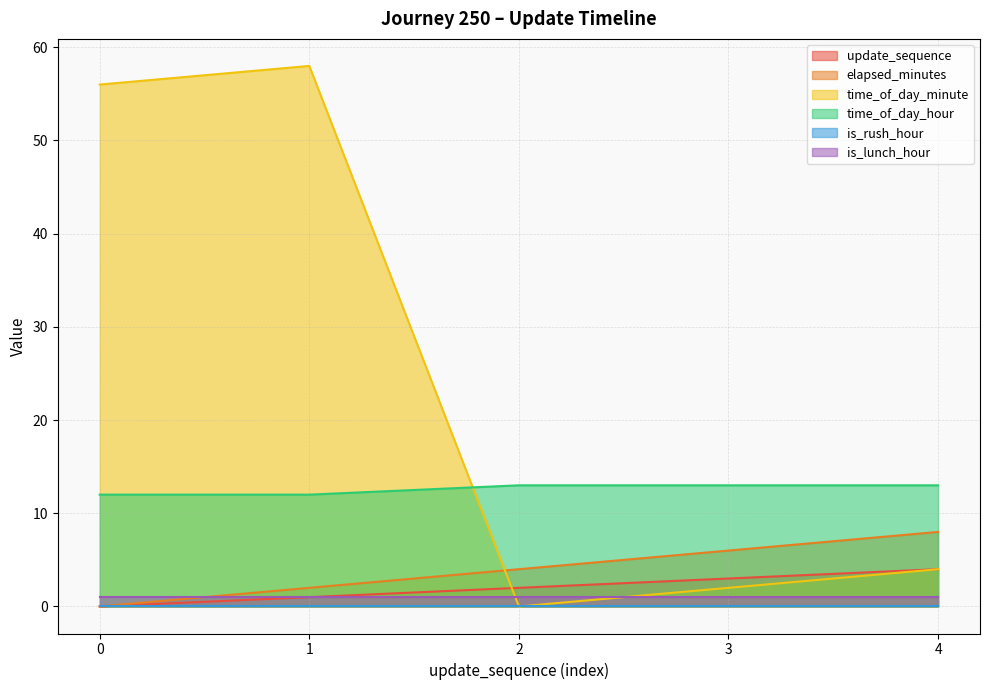

What is the total value across all series at 3?

25